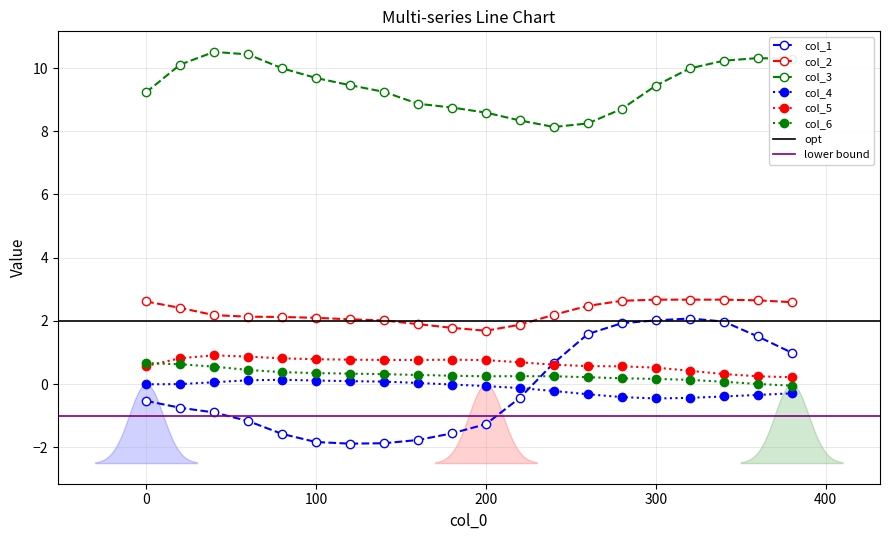

How many series are shown in this chart?

6